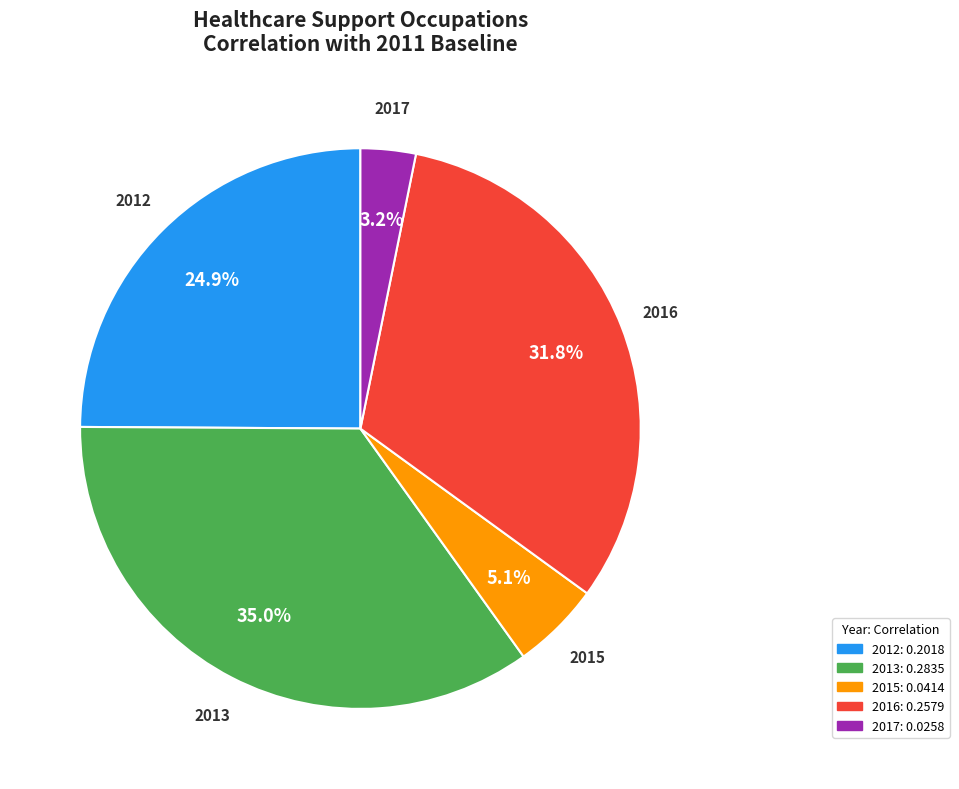

To the nearest percent, what is the difference between the largest and smallest slice percentages?

32%